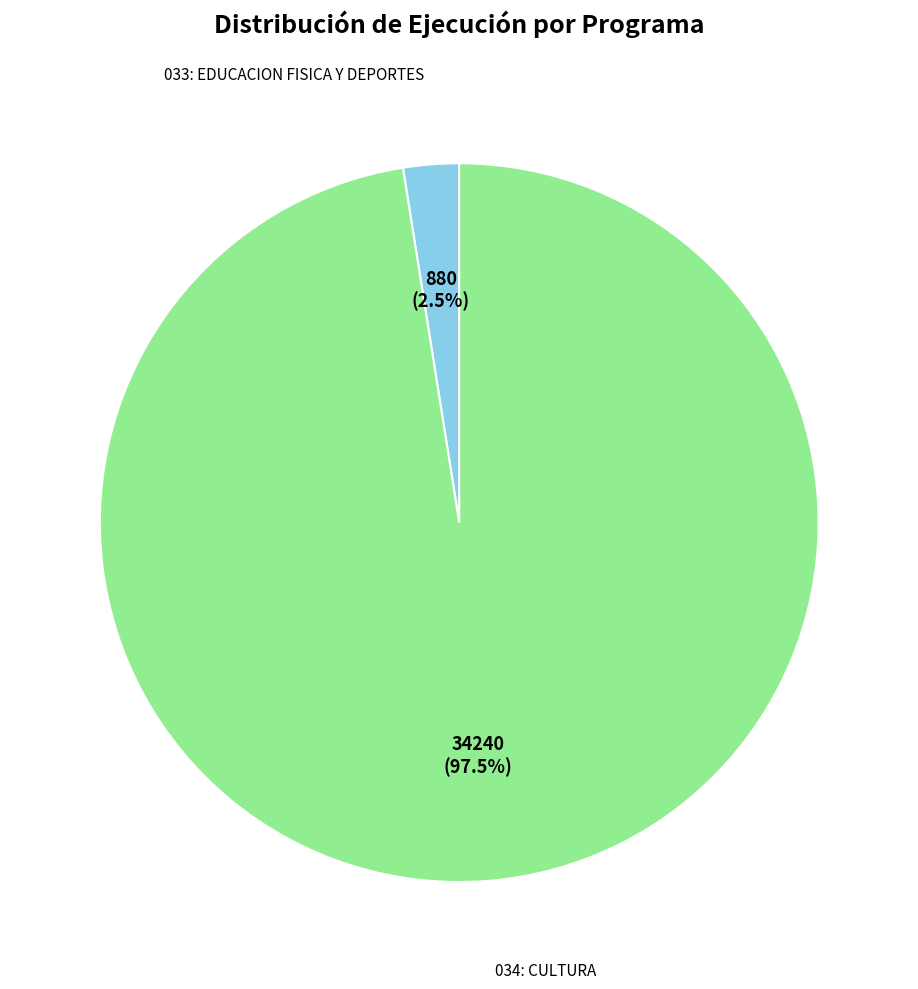

How many segments does this pie chart have?

2